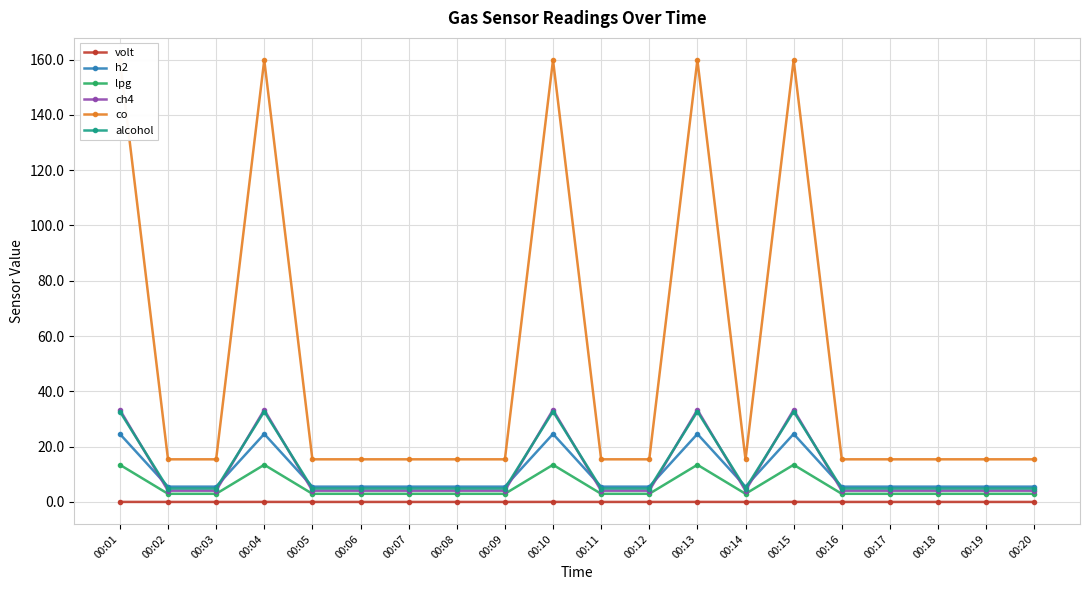

How many interior local valleys does the co series have?

1